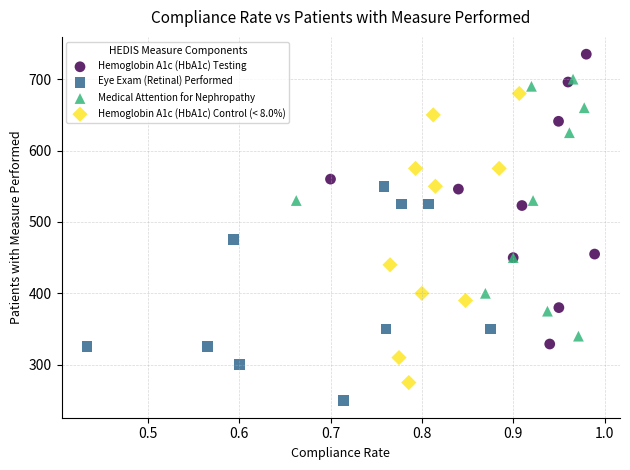

Which series contains the highest Y value?

Hemoglobin A1c (HbA1c) Testing